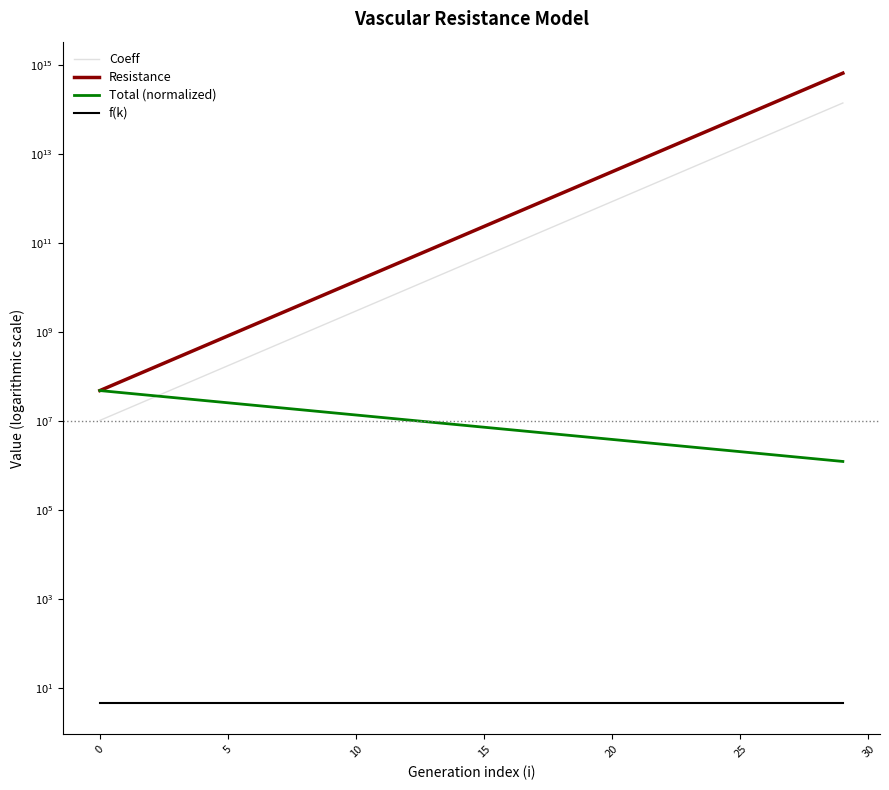

Which category has the highest value across all series?

29